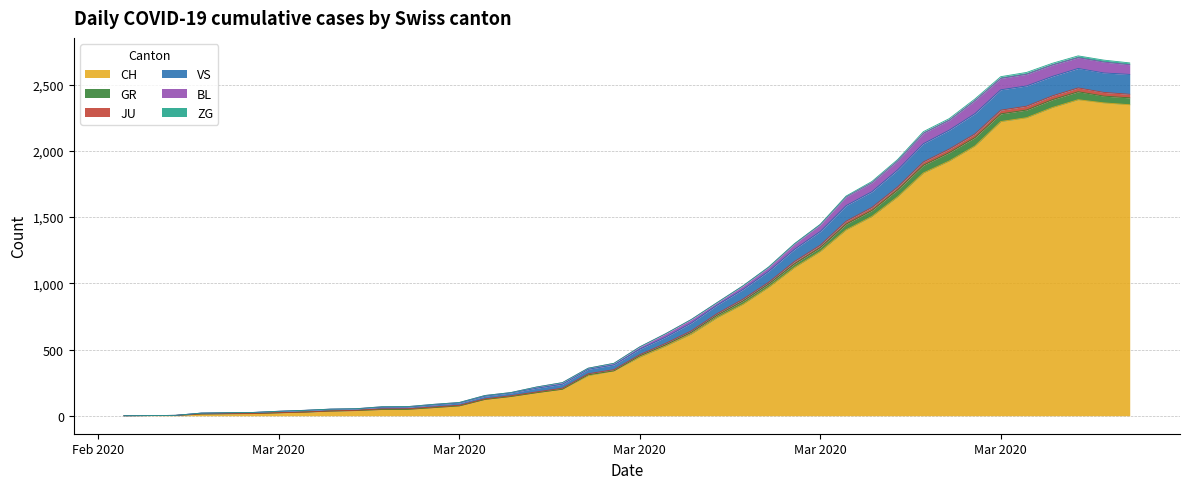

Does the chart have visible grid lines?

Yes